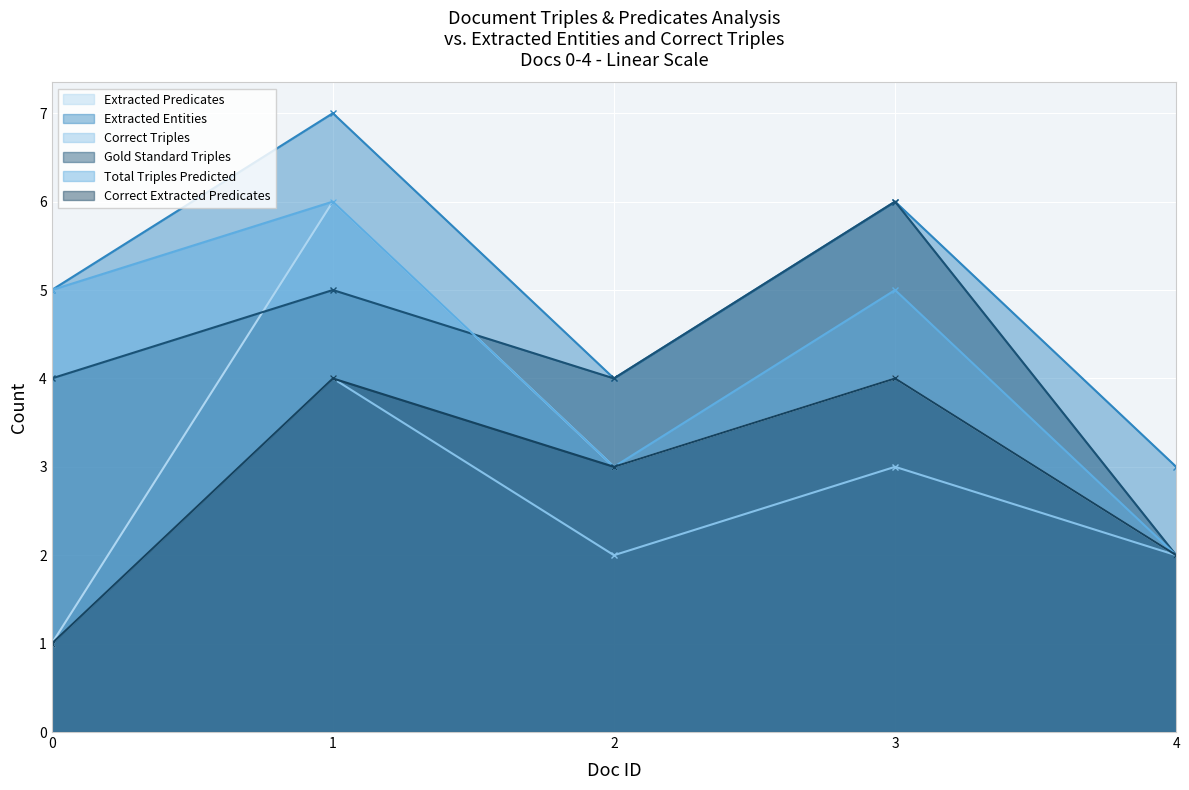

The value of Correct Triples at 4 is 1. True or false?

False